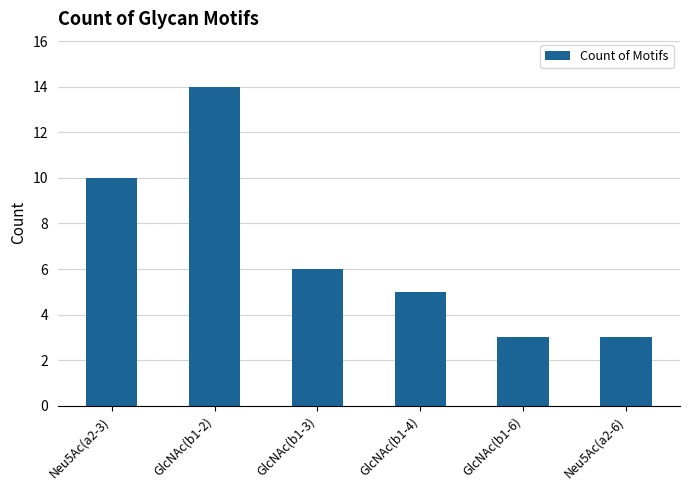

How many values are below 6?

3